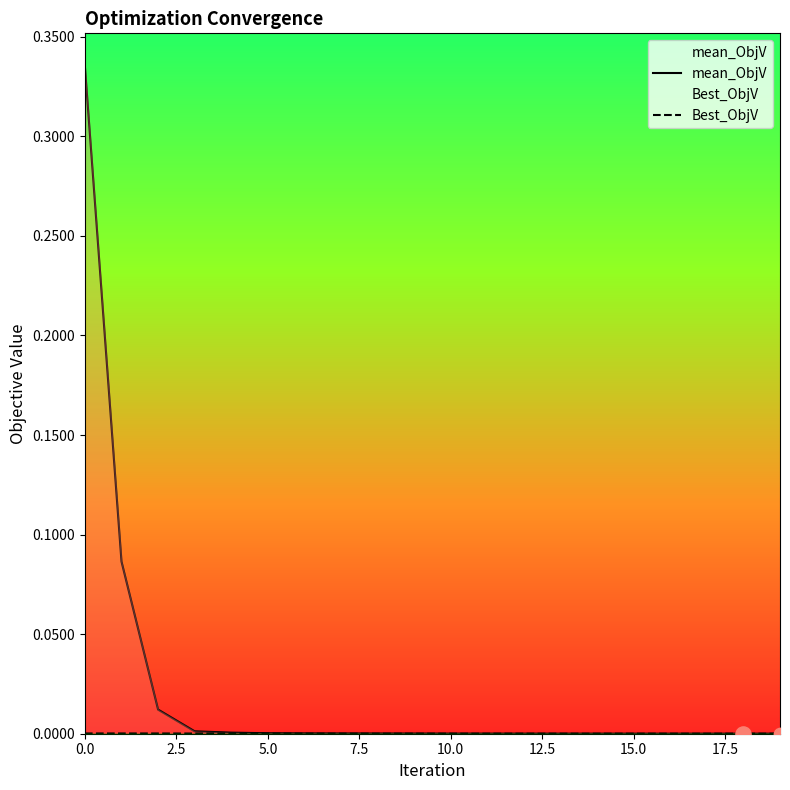

Which series reaches the minimum Y coordinate?

Best_ObjV